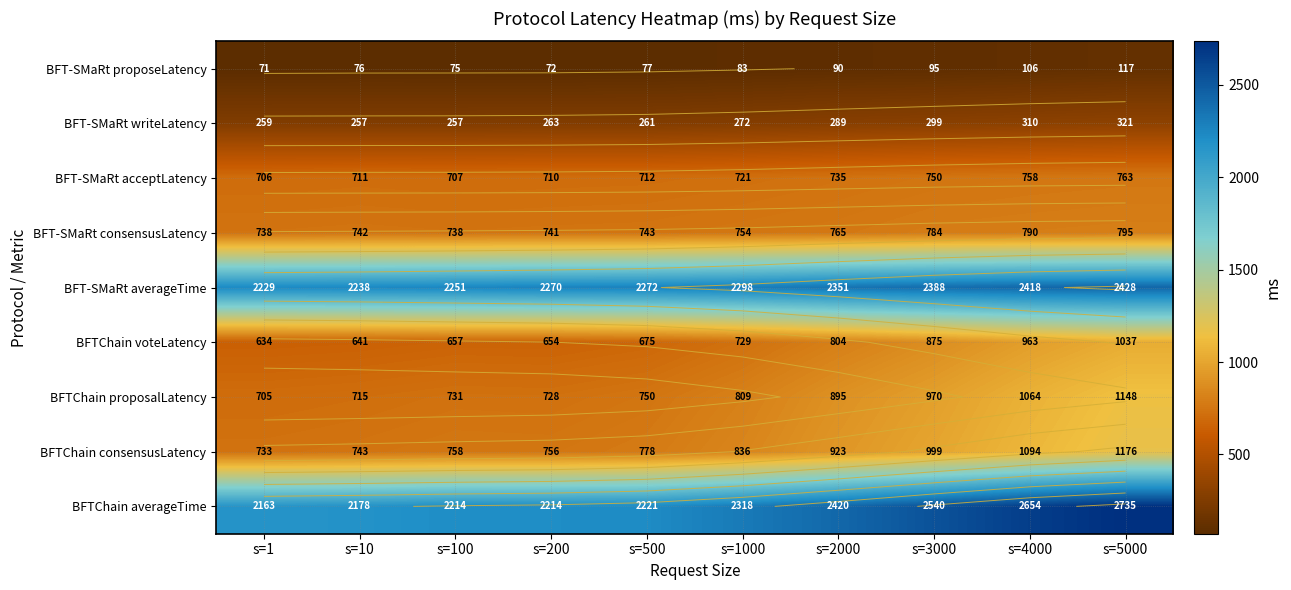

Where is BFT-SMaRt acceptLatency nearest to the value 734?

s=2000